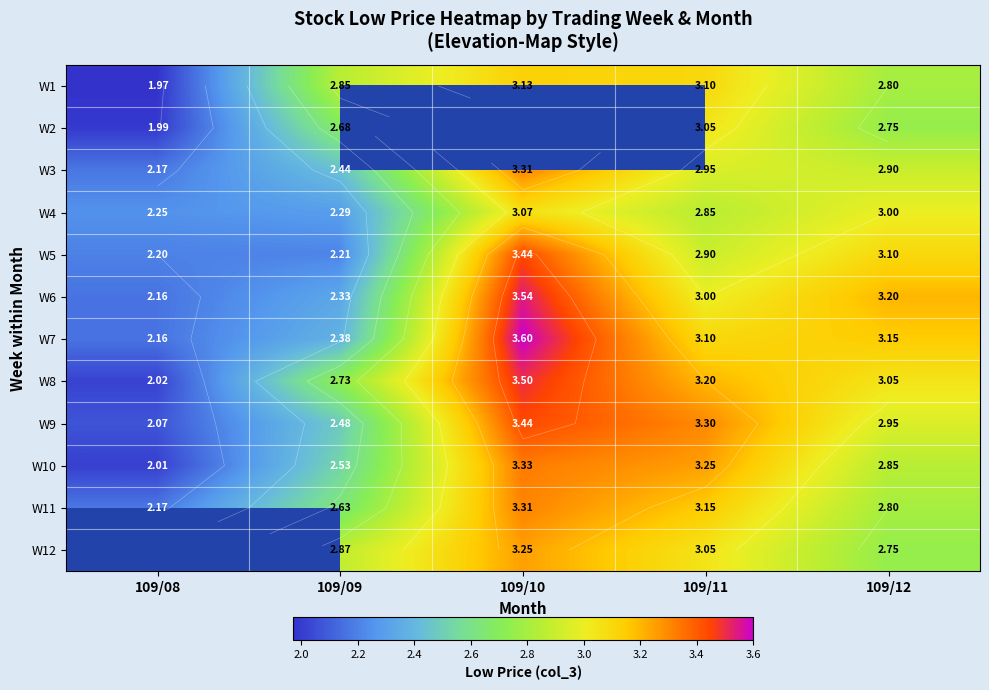

At how many categories does at least one series exceed 3?

3